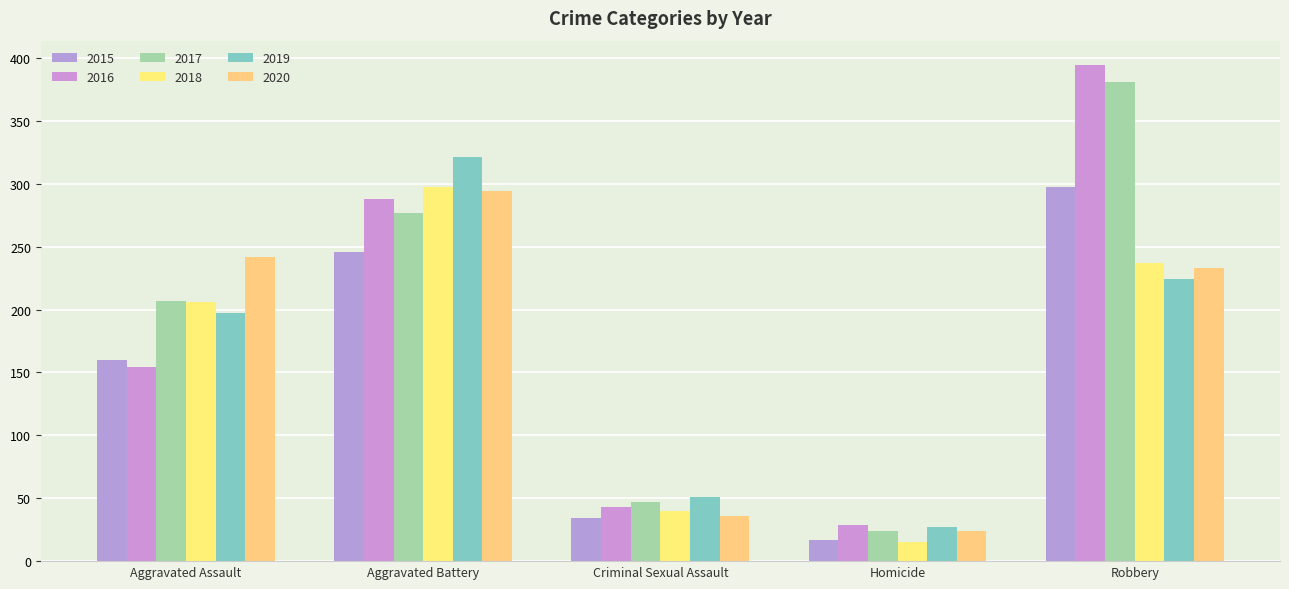

True or false: 2018 has a value of 237 at Robbery.

True